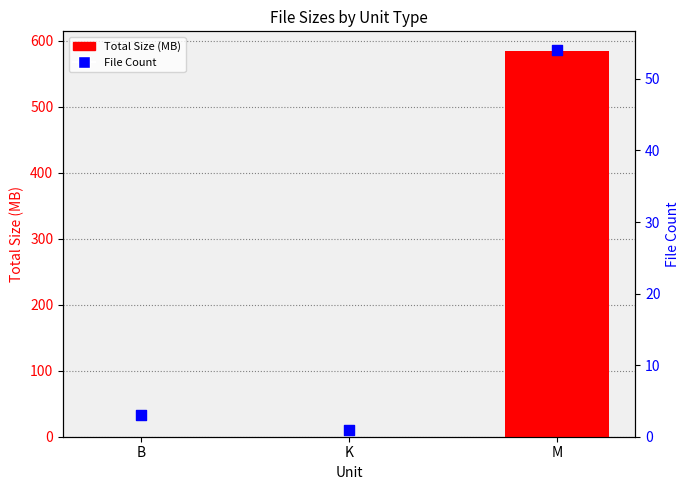

What are all the series names shown in the legend?

Total Size (MB), File Count